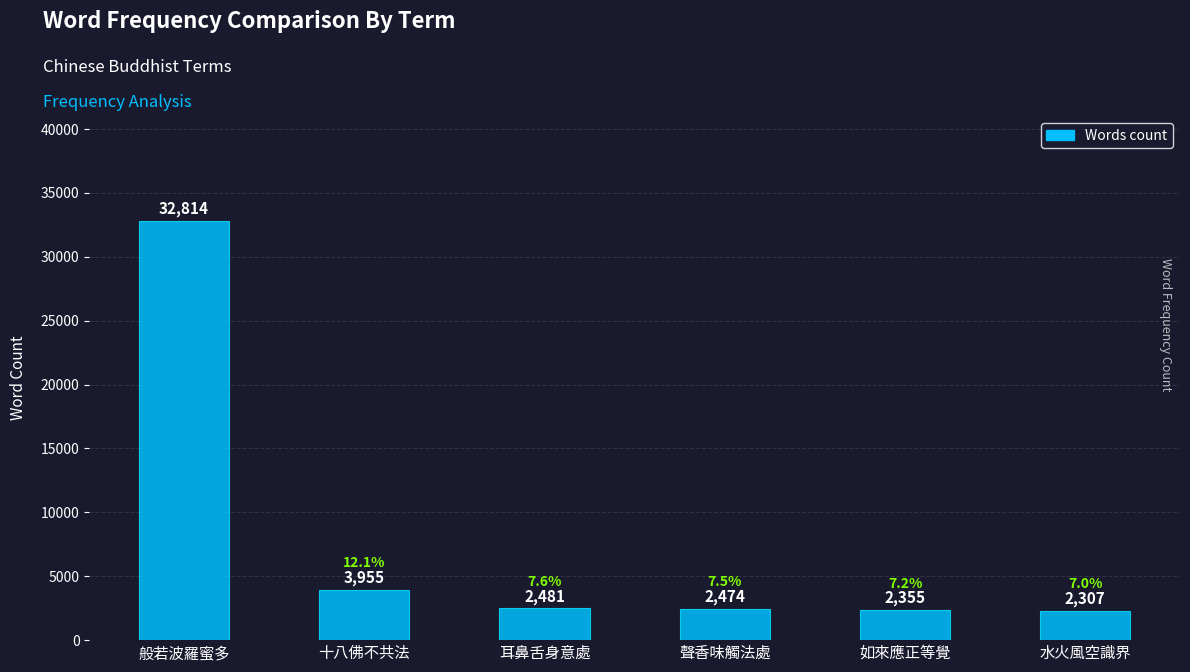

What position from the right is 聲香味觸法處?

3